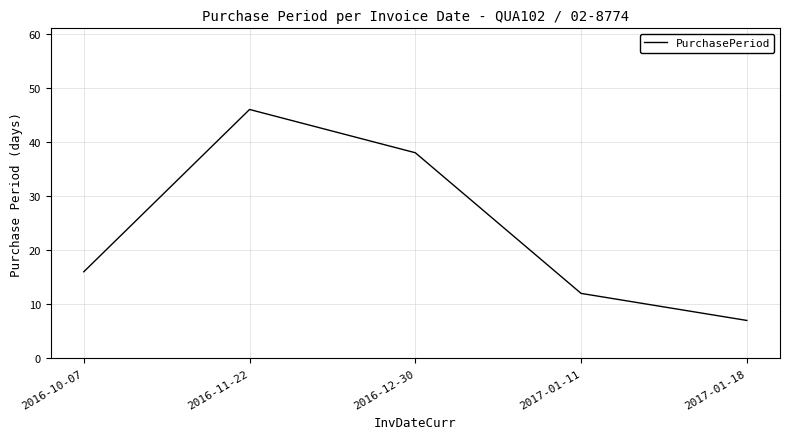

What position from the left is 2017-01-18?

5